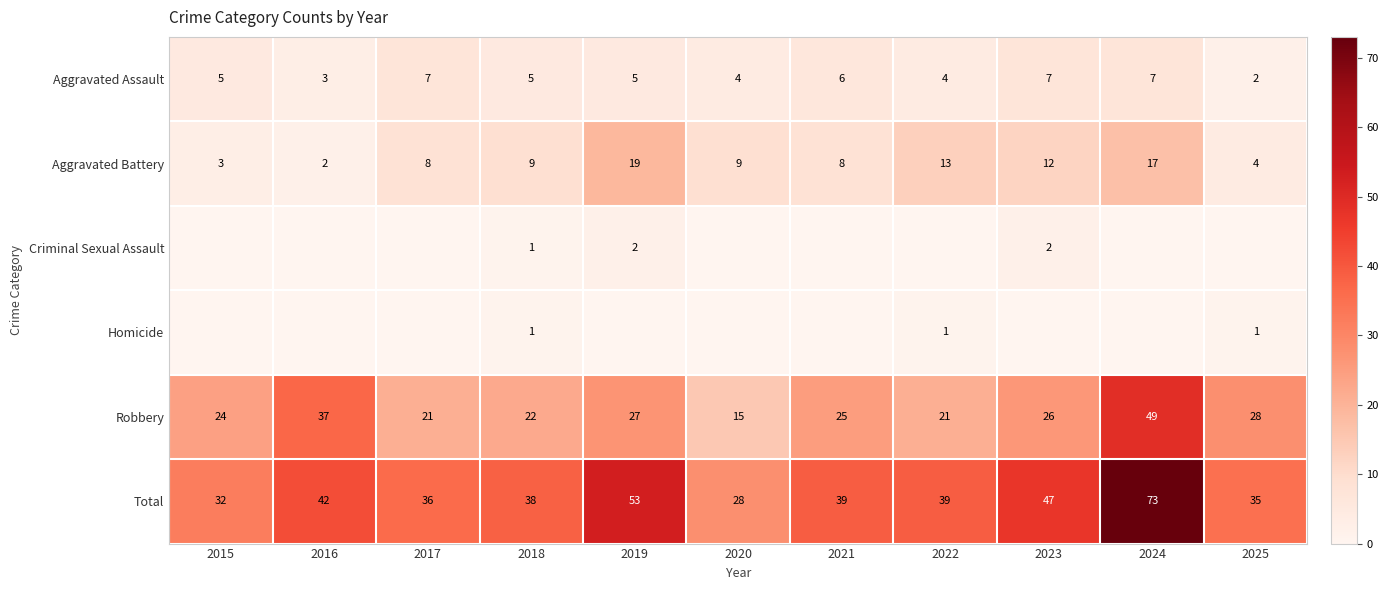

What value does the Robbery series have at 2017?

21